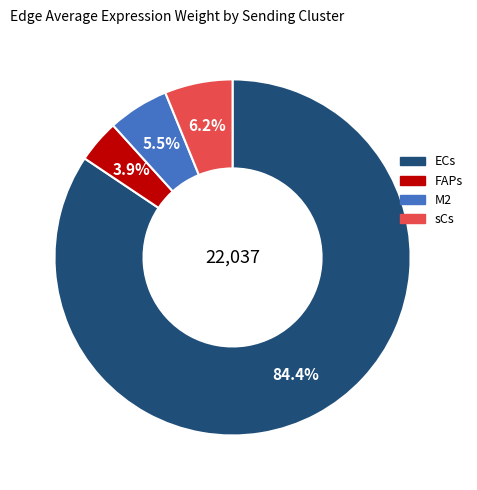

To the nearest percent, what is the average slice percentage?

25%